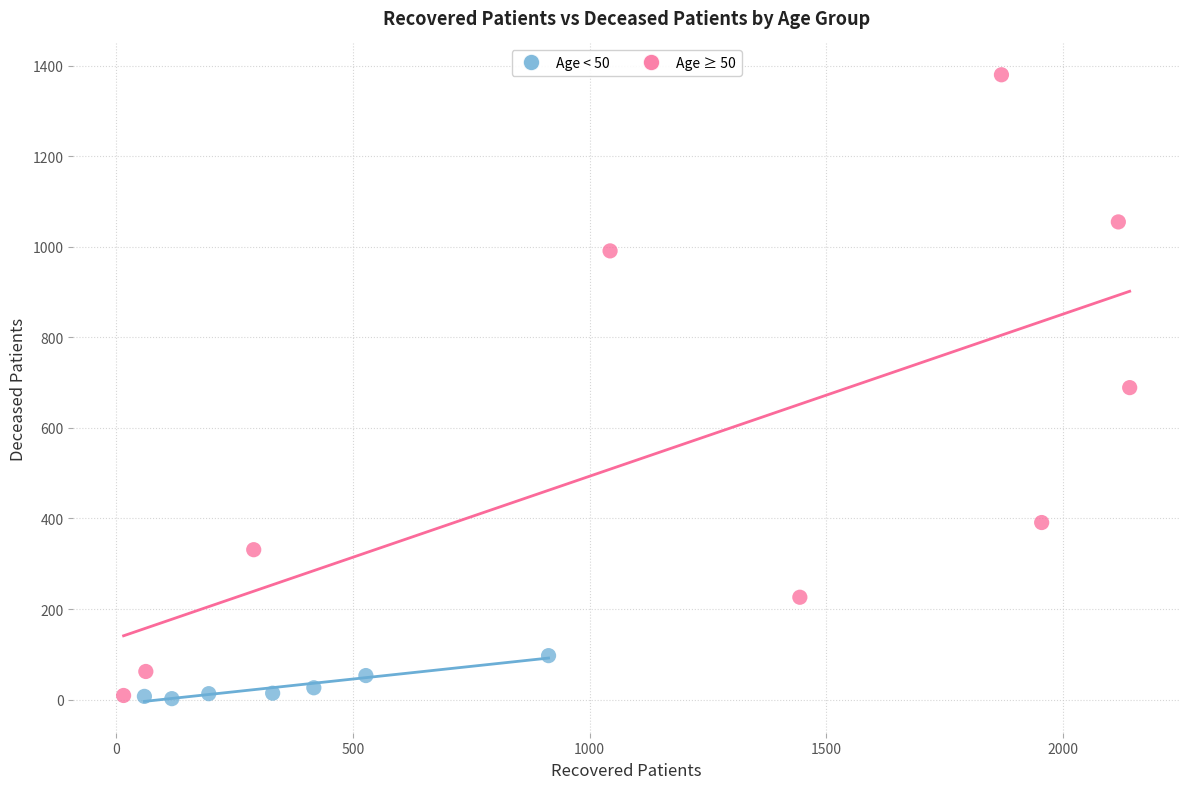

What are all the series names shown in the legend?

Age < 50, Age ≥ 50